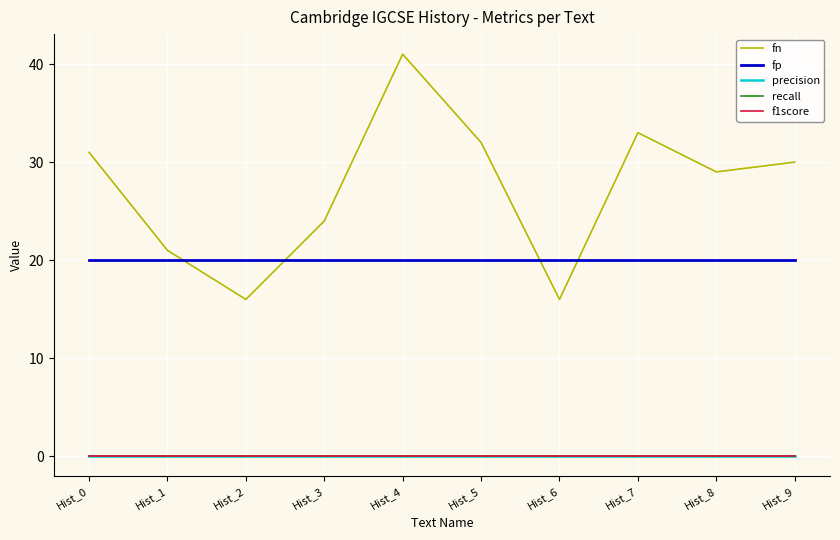

Where is f1score nearest to the value 0?

Hist_0